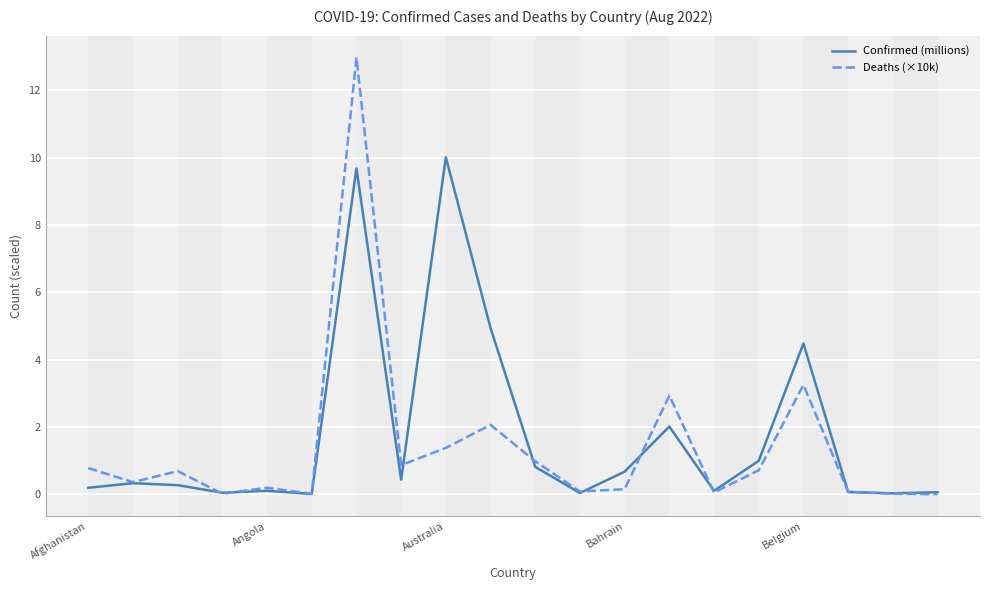

Which series has the widest spread of values?

Deaths (×10k)